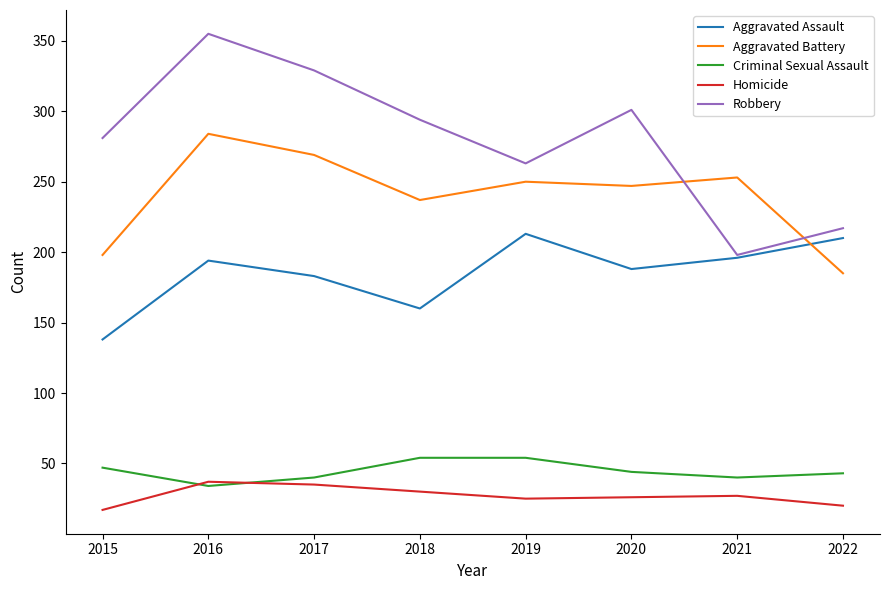

How many Robbery values are between 263 and 329?

5